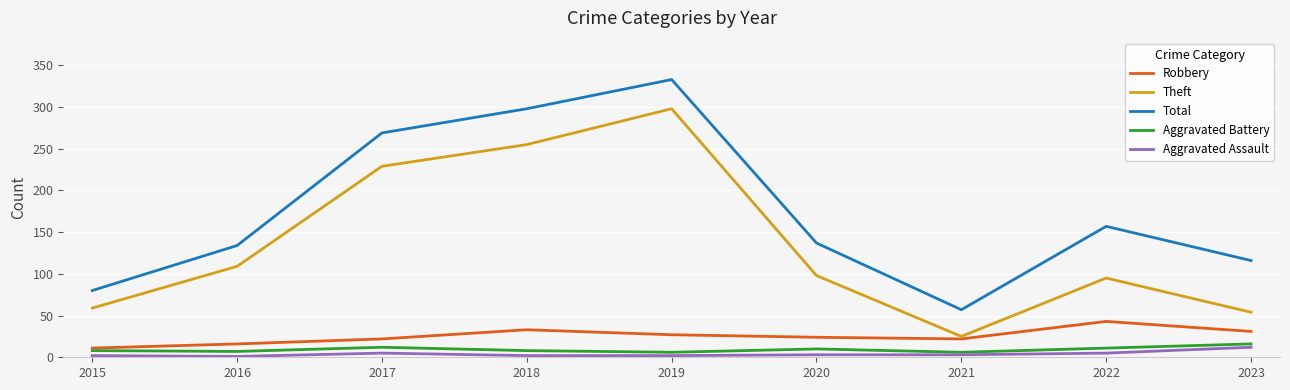

What is the maximum value for Aggravated Assault?

12